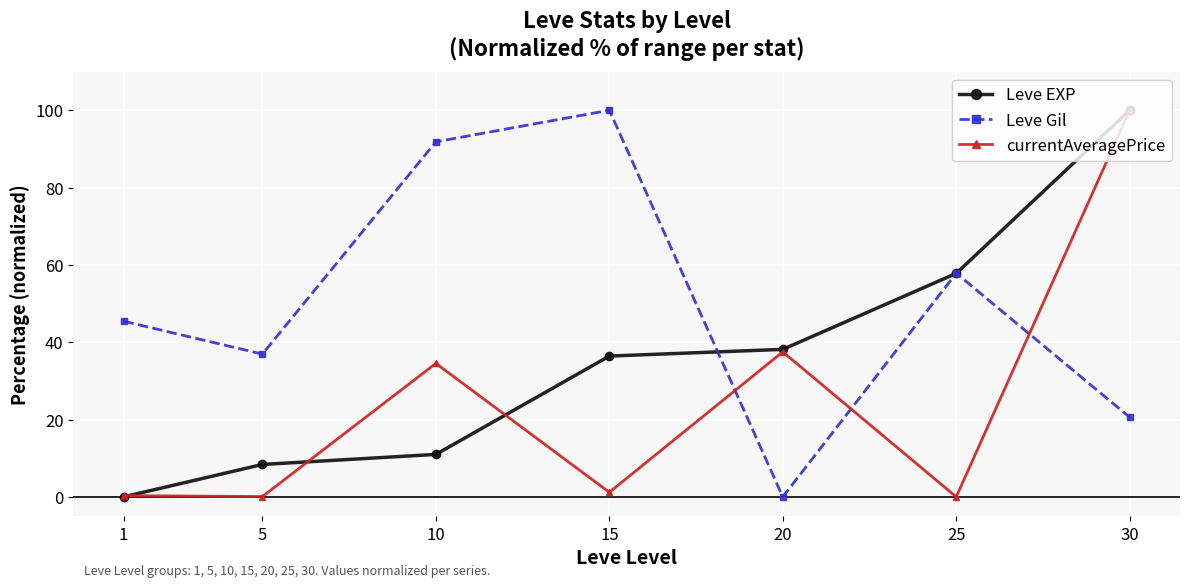

The value of Leve EXP at 1 is 46.6. True or false?

False